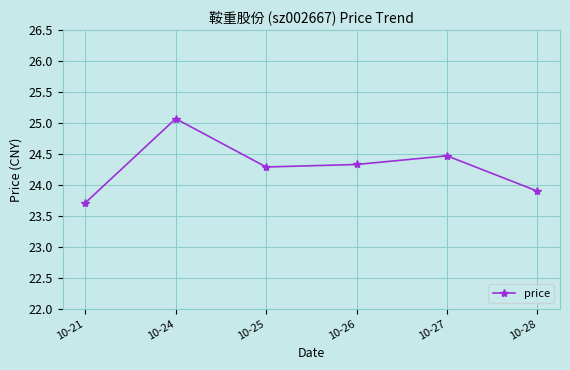

The value at 10-28 is 31.6. True or false?

False